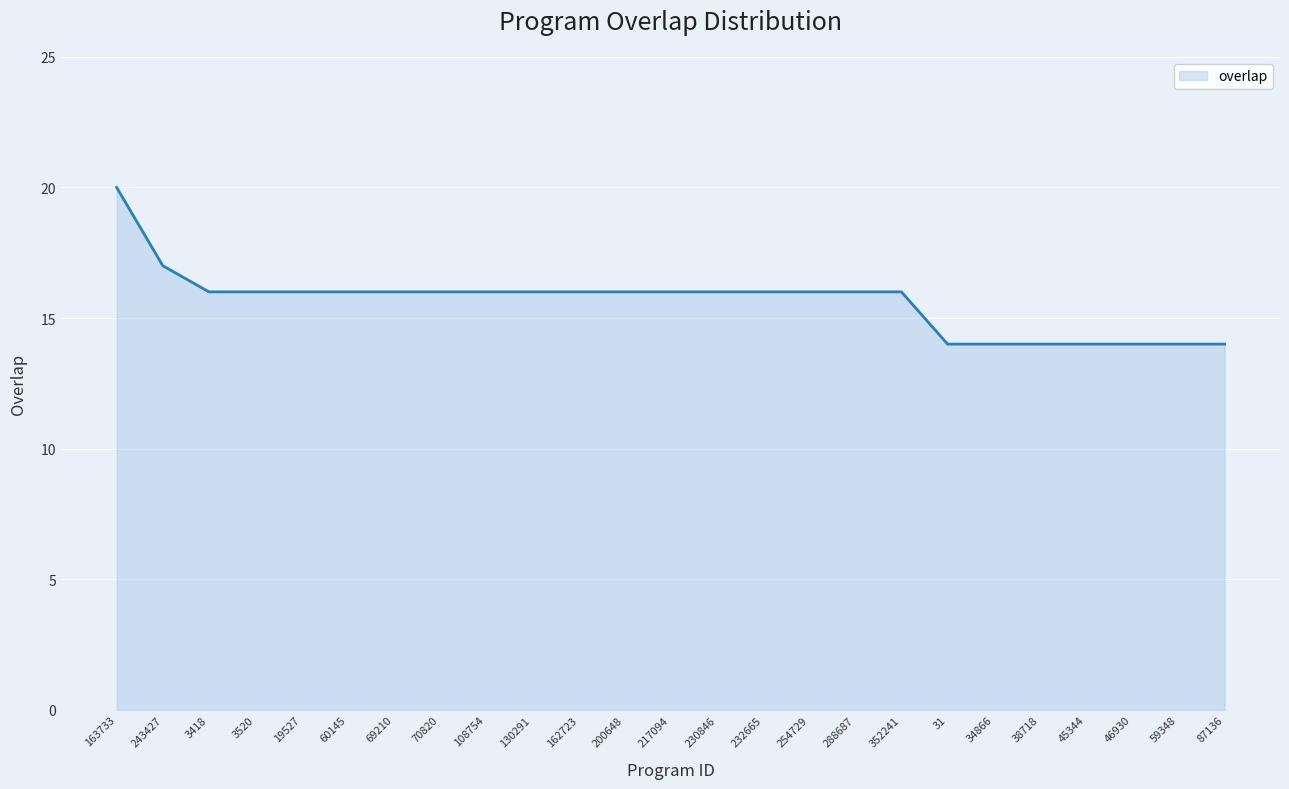

Approximately how many times larger is the value at 34866 compared to 162723?

0.9